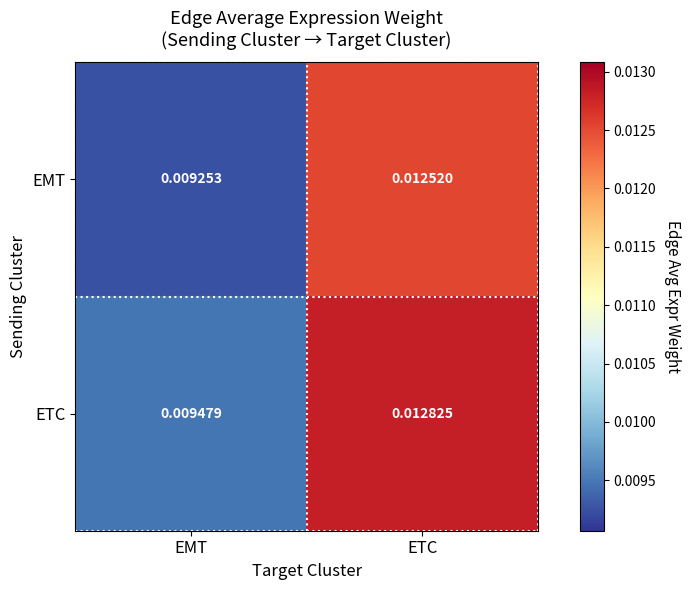

Rank the series at EMT from highest to lowest value.

ETC, EMT